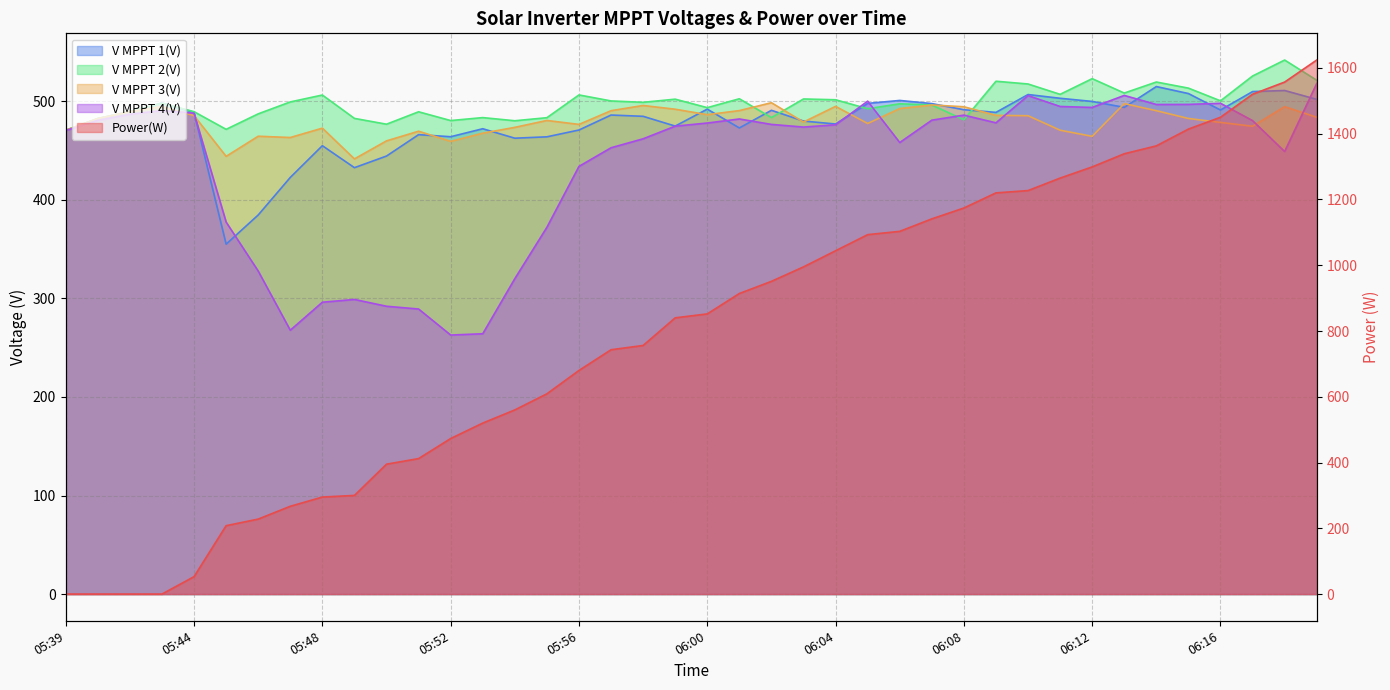

True or false: V MPPT 4(V) has a value of 482.0 at 06:01.

True